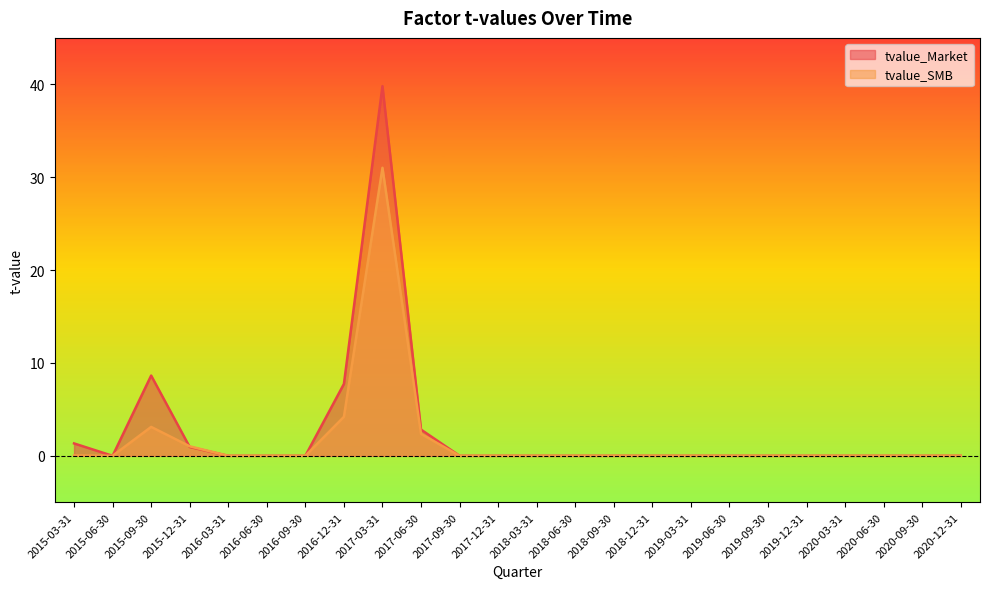

What is the average value of the tvalue_Market series?

2.6